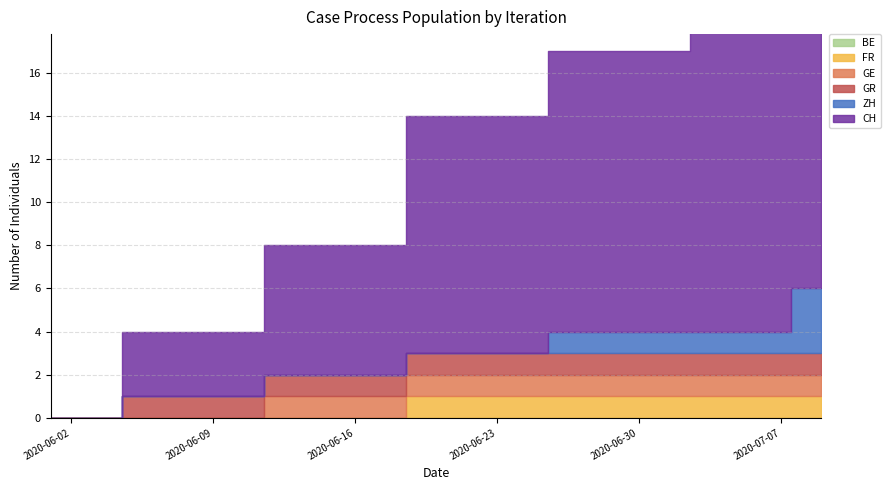

How many categories are shown in the chart?

13